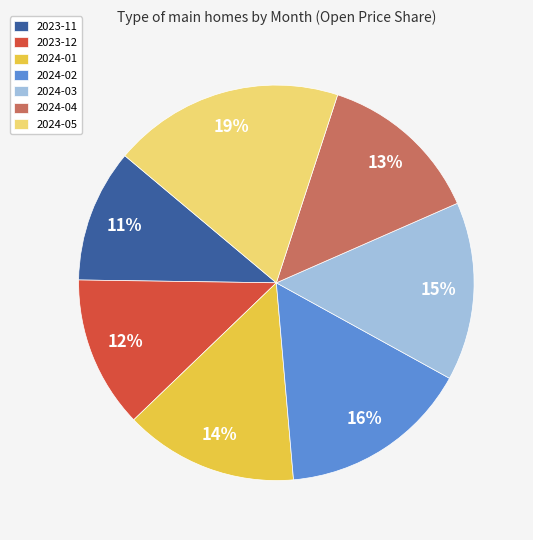

True or false: 2024-02 accounts for 16% of the total.

True